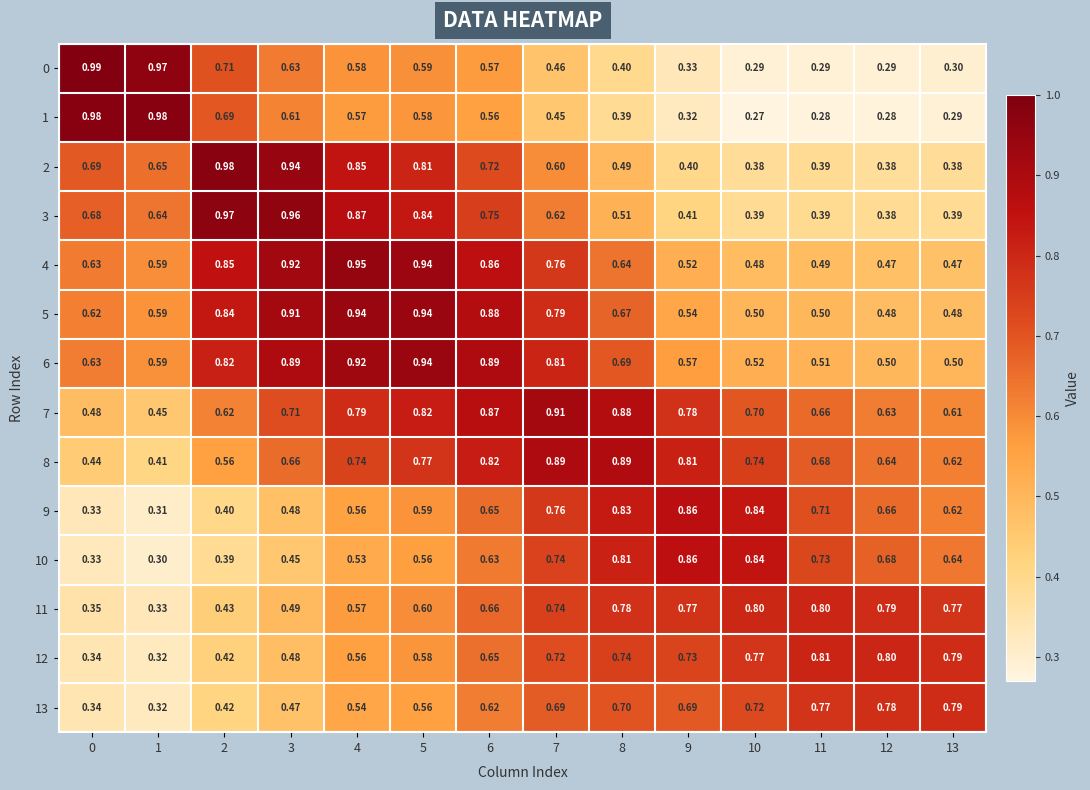

Which series has the largest total across all categories?

7